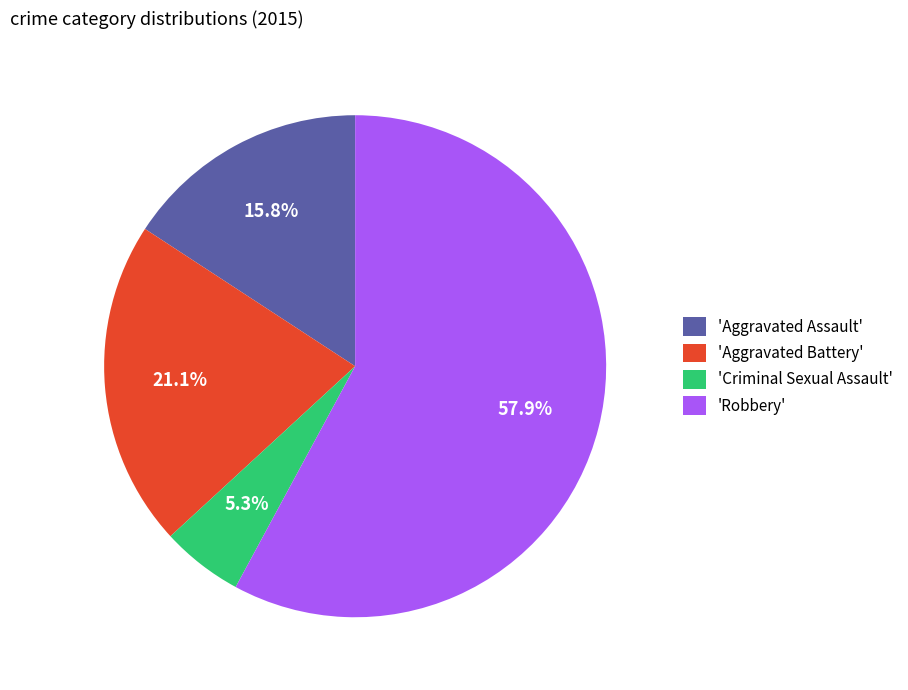

What is the smallest slice in the pie chart?

'Criminal Sexual Assault'